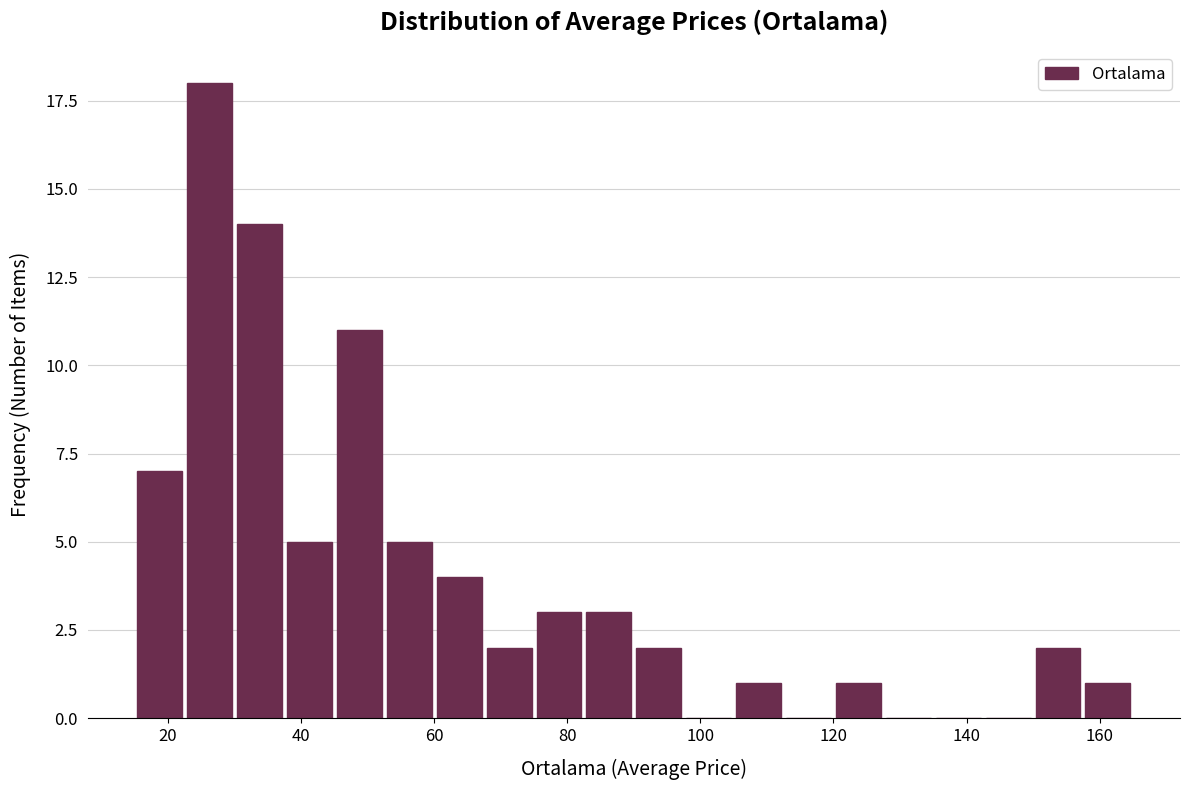

Read against the x-axis, roughly where is the centre of the tallest bar?

26